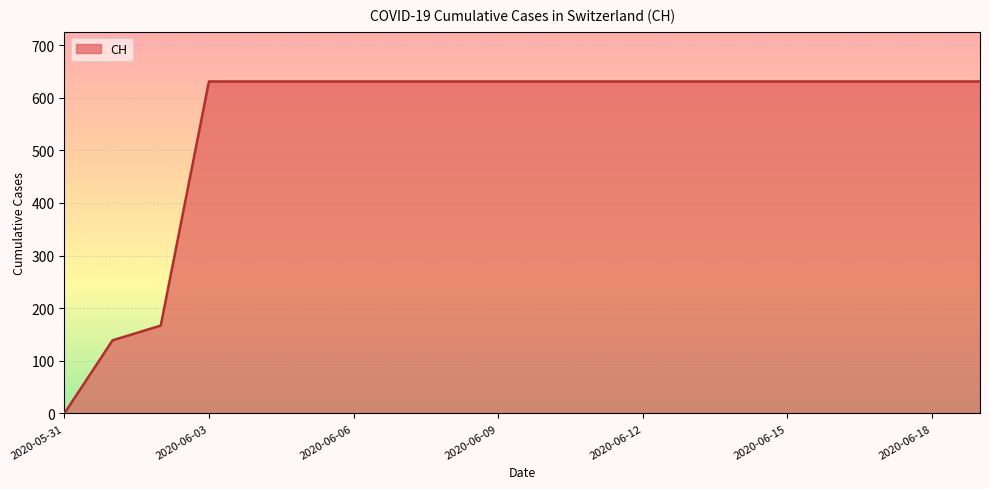

Reading left to right, list all the values displayed in this chart.

0	139	167	631	631	631	631	631	631	631	631	631	631	631	631	631	631	631	631	631